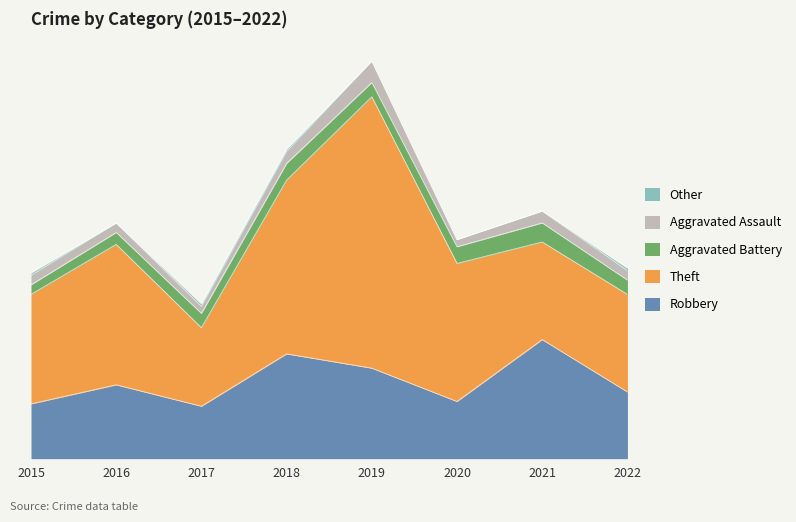

Where is Theft nearest to the value 73?

2018